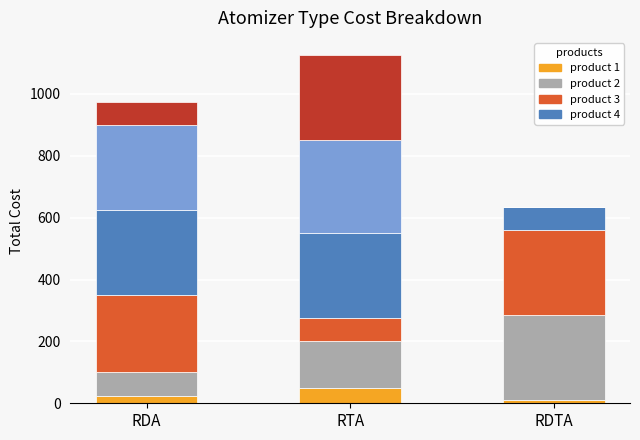

At which category is the sum across all series the highest?

RTA